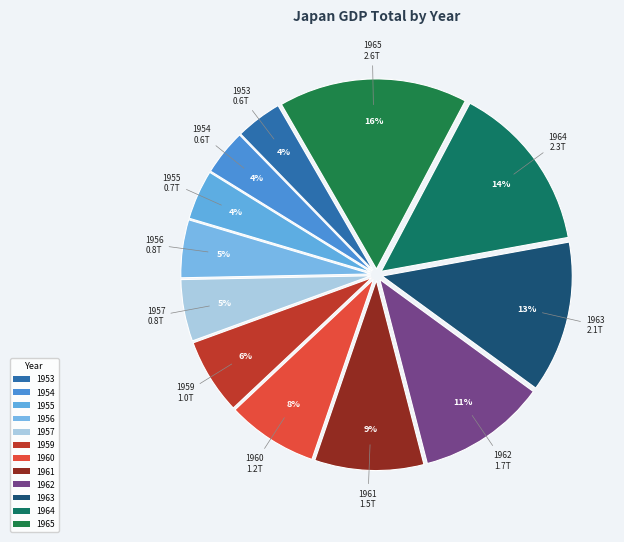

To the nearest percent, what is the difference between the 1954 and 1960 slice percentages?

4%